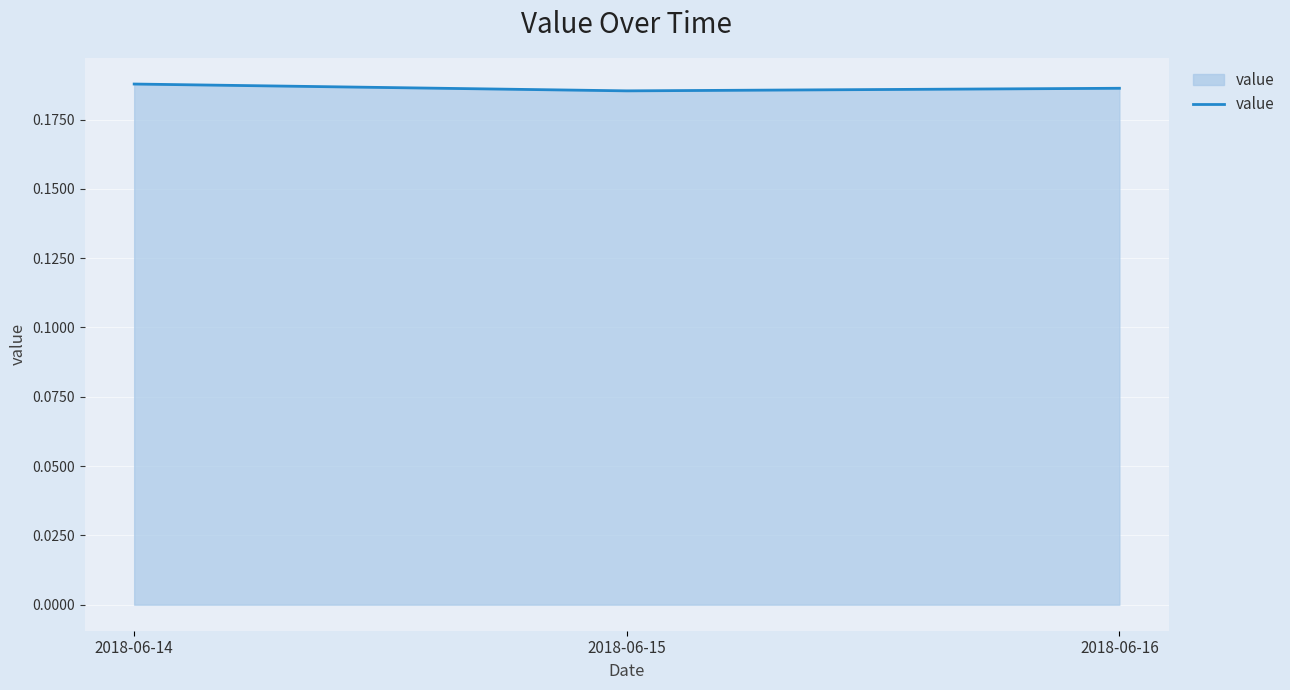

What is the sum of all values?

0.6